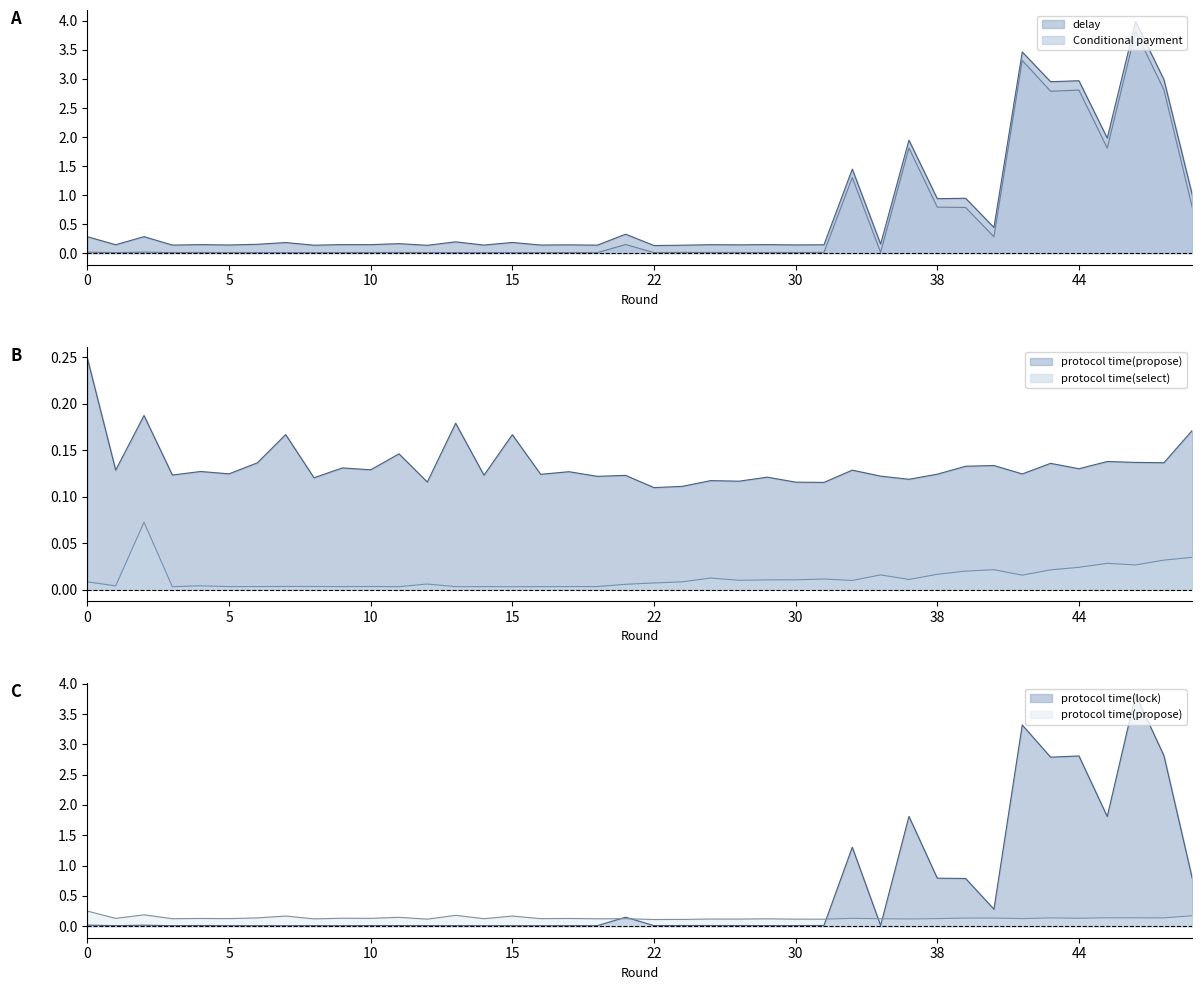

At 39, list the series in order from smallest to largest.

protocol time(select), protocol time(propose), protocol time(lock), Conditional payment, delay